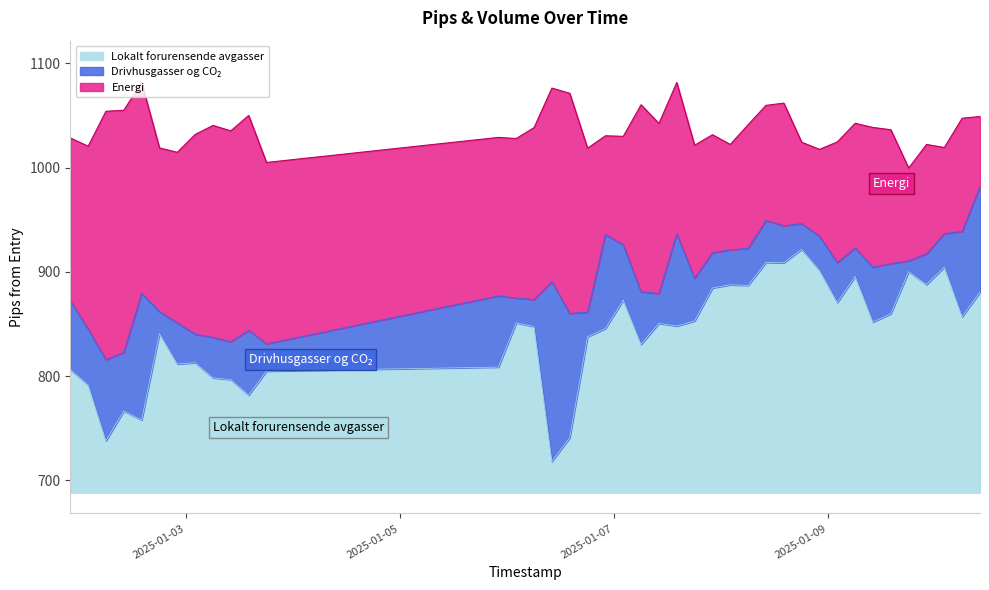

True or false: Energi (volume) and Lokalt forurensende avgasser (low_pips_from_entry) cross at least once.

False